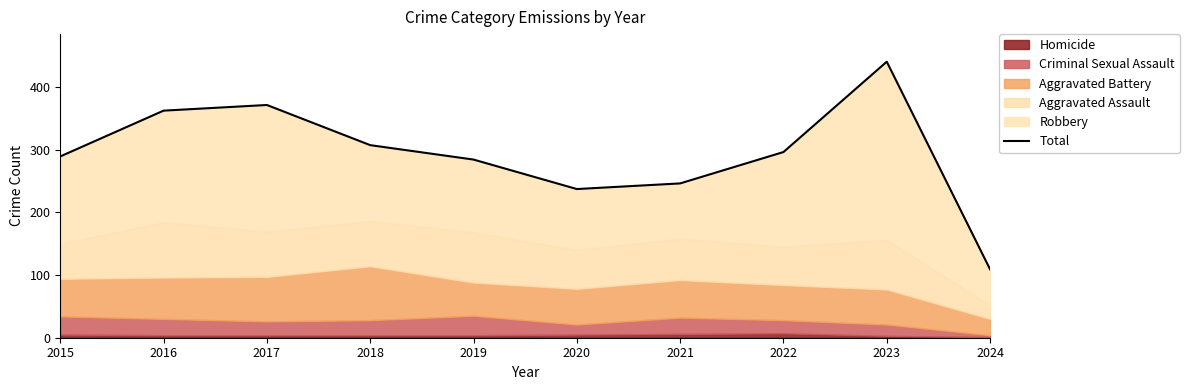

What is the greatest value displayed?

440